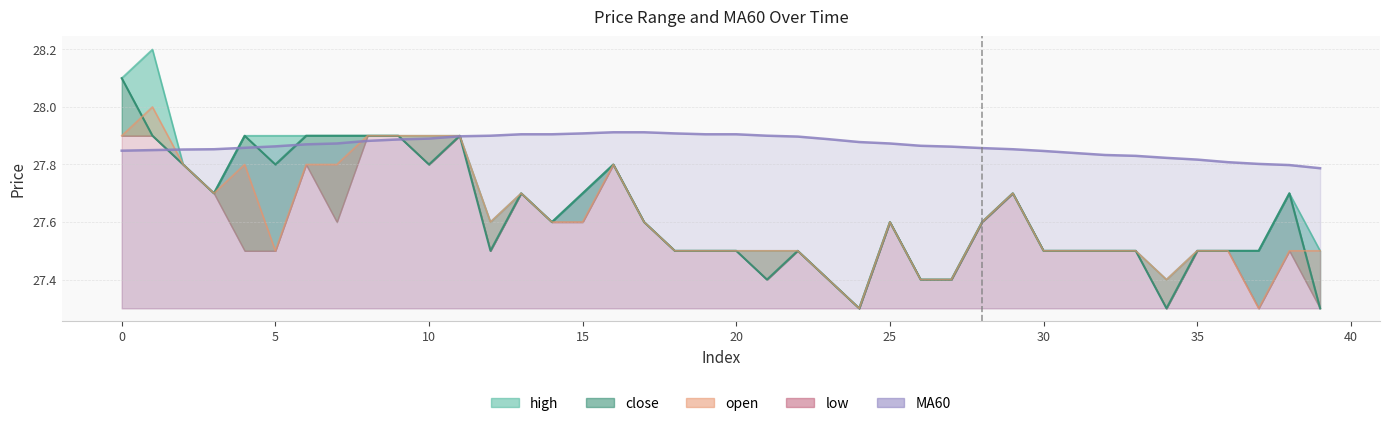

What is the value of the close point at the 33rd from the left?

27.5